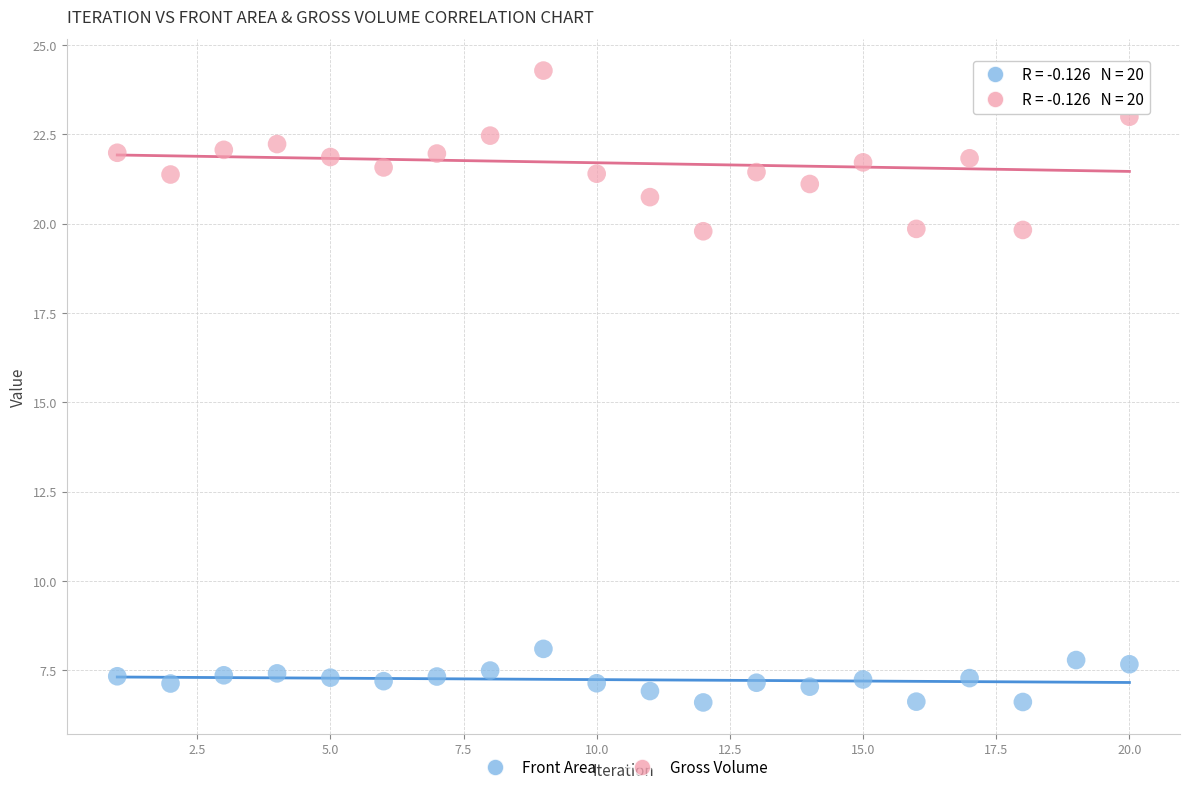

Across all data points, what is the range of Y values (max minus min)?

17.7